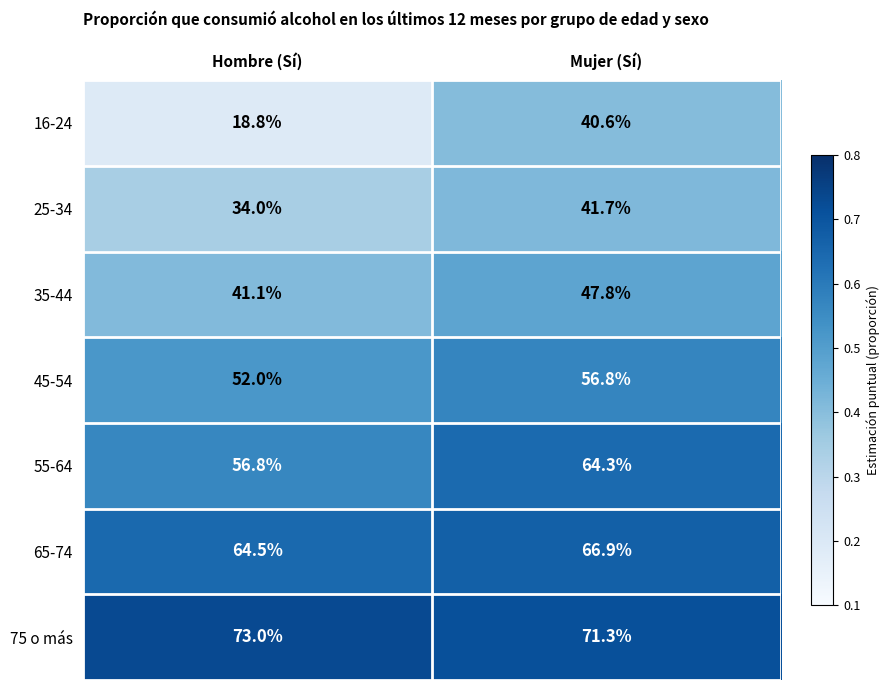

Rank the series by their maximum value, from highest to lowest.

75 o más, 65-74, 55-64, 45-54, 35-44, 25-34, 16-24